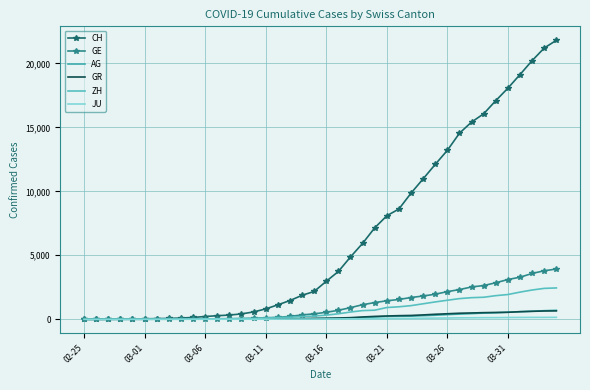

Which series has the largest range (max minus min)?

CH